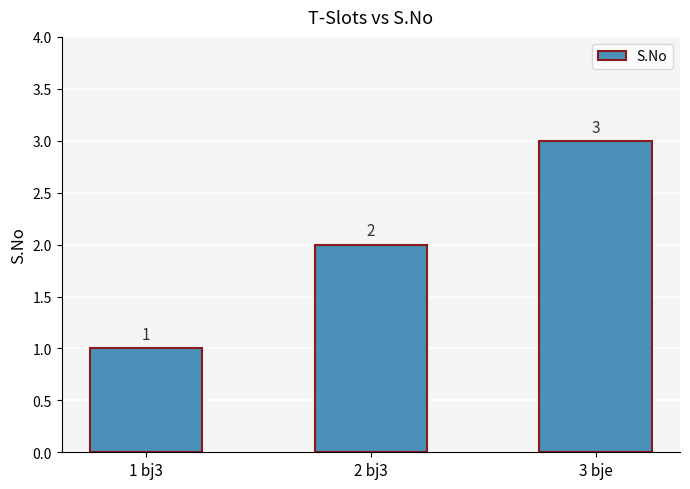

How many values are between 1 and 3?

3